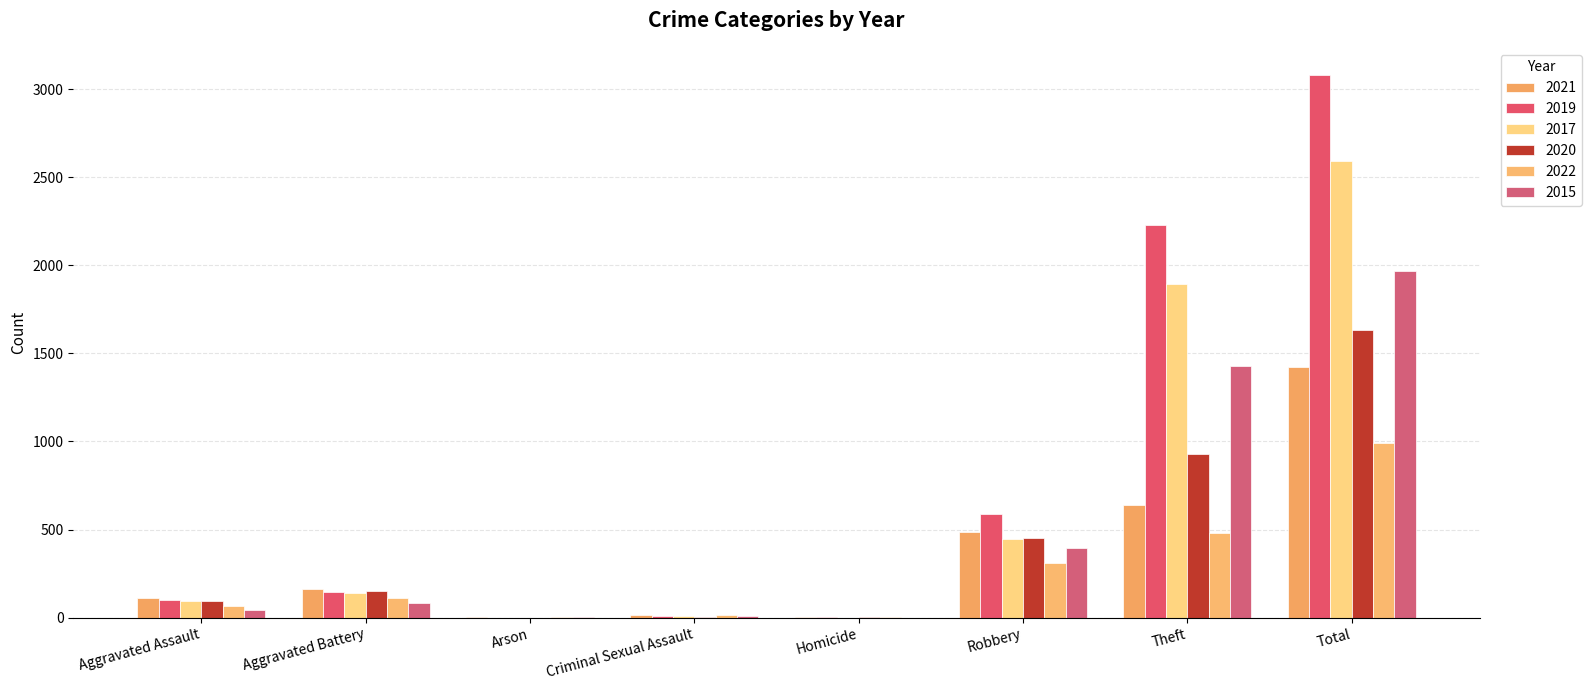

Between Aggravated Assault and Homicide, which series saw the biggest shift?

2021